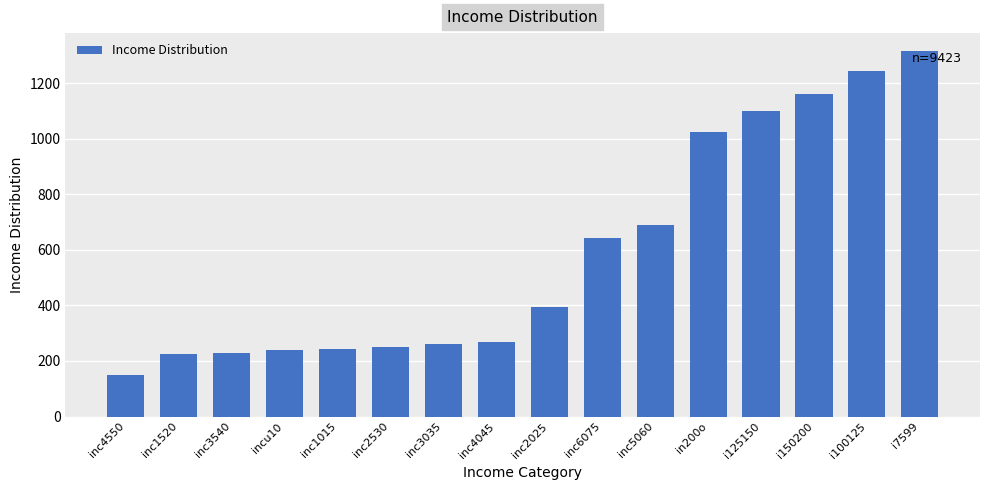

At which label is the value closest to 731?

inc5060